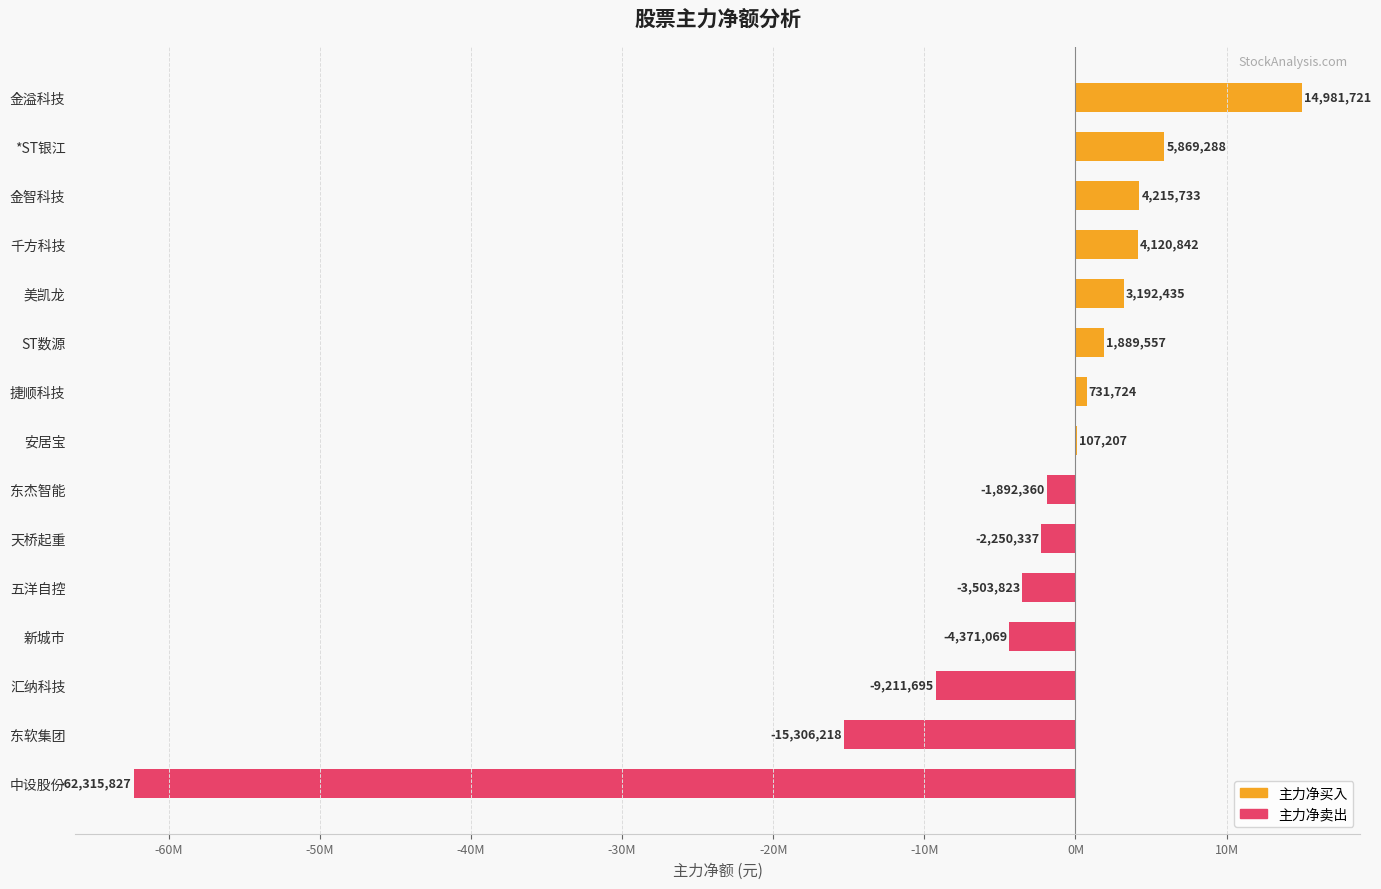

Where is the data nearest to the value -23667053?

东软集团